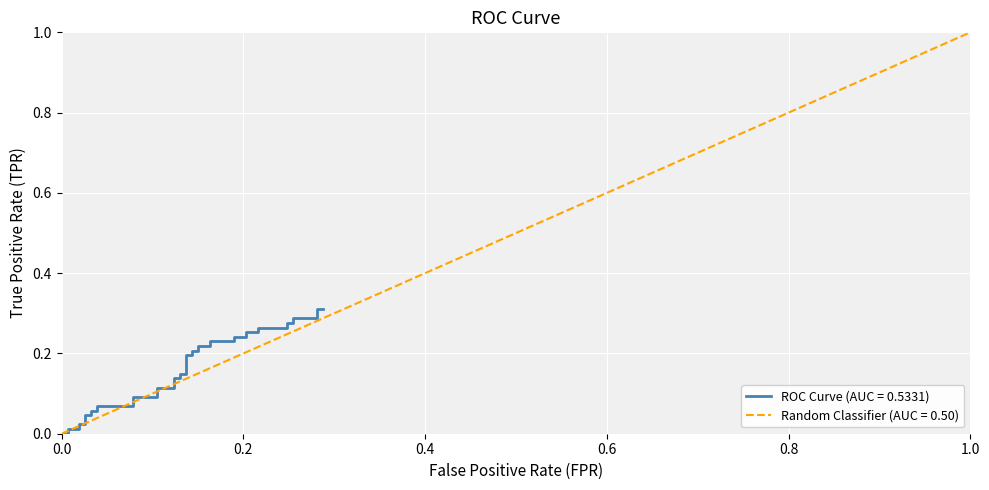

True or false: the data has more than 0 interior local peaks.

False